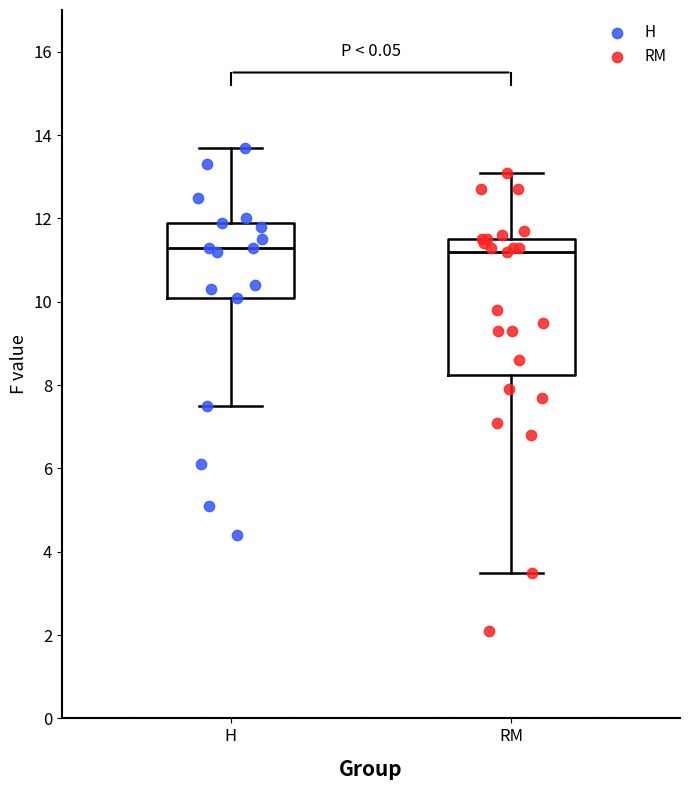

Reading left to right, transcribe this box plot: for each box, give where its median line is, the range the box spans, and where its two whiskers end, as read against the y-axis. The values are not printed on the chart, so give them approximately, as read against the axis.

H: median 11.4, box 10.2 to 12.0, whiskers 7.6 to 13.8
RM: median 11.2, box 8.2 to 11.6, whiskers 3.6 to 13.2